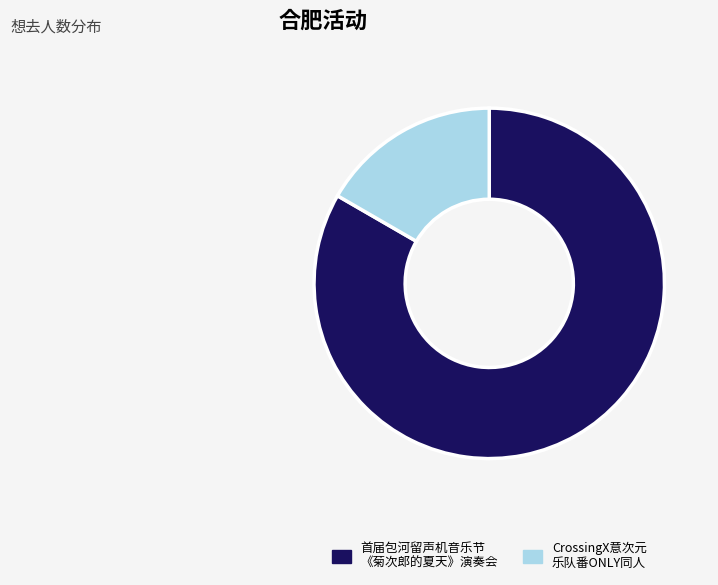

Which category accounts for the majority?

首届包河留声机音乐节 《菊次郎的夏天》演奏会